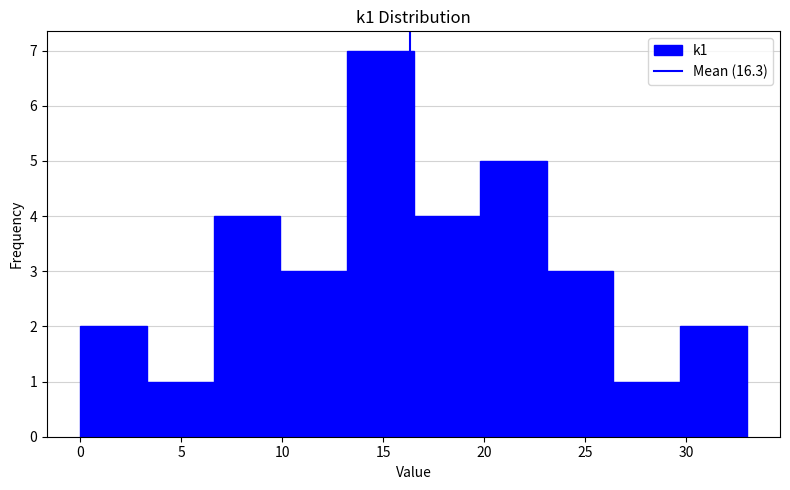

Reading left to right, list every bar in this chart as the range it spans on the x-axis followed by its height. Neither the bar edges nor the heights are printed on the chart, so give them approximately, as read against the axes.

0.0 to 3.3: 2
3.3 to 6.6: 1
6.6 to 9.9: 4
9.9 to 13.2: 3
13.2 to 16.5: 7
16.5 to 19.8: 4
19.8 to 23.1: 5
23.1 to 26.4: 3
26.4 to 29.7: 1
29.7 to 33.0: 2